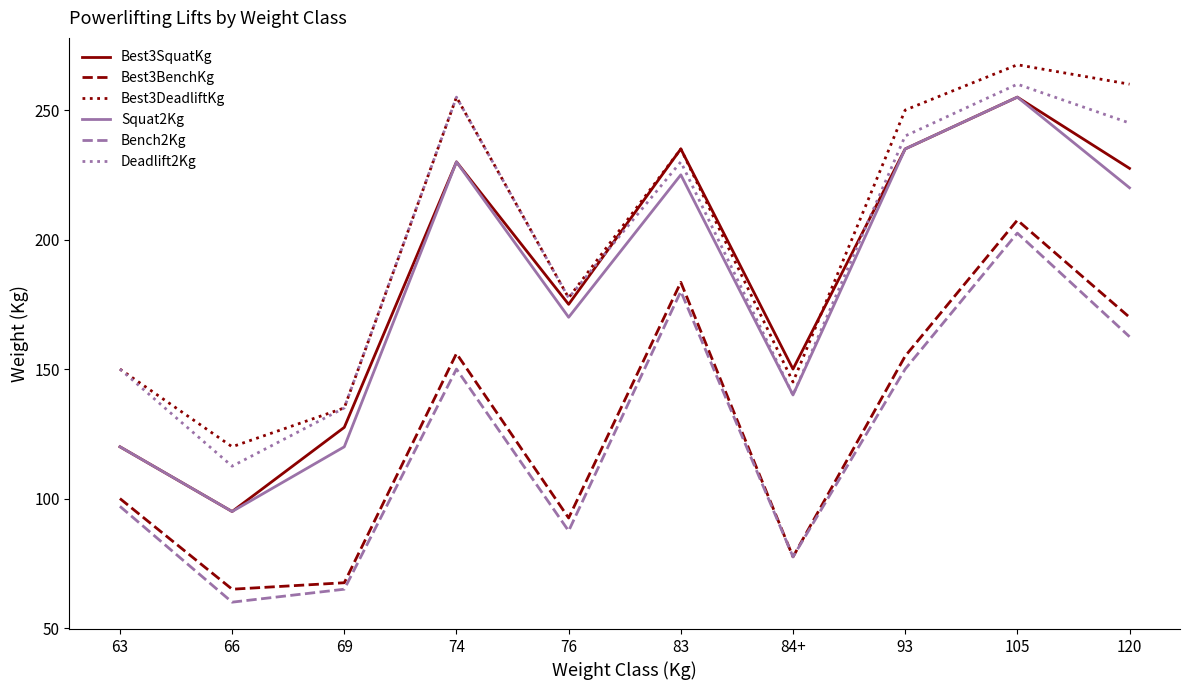

The Best3SquatKg series shows 400.7 at 74. True or false?

False